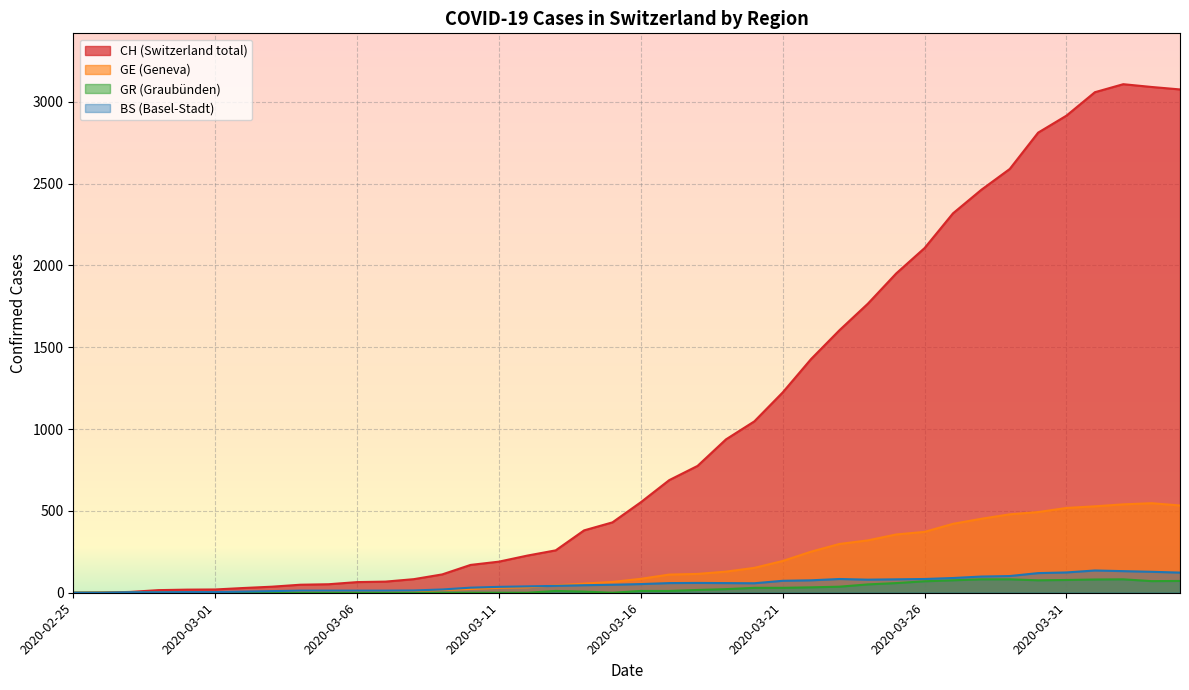

Reading right to left, transcribe all the data shown in this chart.

CH: 2020-04-04=3075	2020-04-03=3090	2020-04-02=3107	2020-04-01=3058	2020-03-31=2915	2020-03-30=2811	2020-03-29=2589	2020-03-28=2462	2020-03-27=2318	2020-03-26=2106	2020-03-25=1951	2020-03-24=1766	2020-03-23=1604	2020-03-22=1428	2020-03-21=1224	2020-03-20=1047	2020-03-19=937	2020-03-18=775	2020-03-17=688	2020-03-16=553	2020-03-15=430	2020-03-14=381	2020-03-13=259	2020-03-12=227	2020-03-11=190	2020-03-10=170	2020-03-09=112	2020-03-08=83	2020-03-07=68	2020-03-06=65	2020-03-05=52	2020-03-04=49	2020-03-03=37	2020-03-02=29	2020-03-01=20	2020-02-29=19	2020-02-28=16	2020-02-27=5	2020-02-26=1	2020-02-25=0
GE: 2020-04-04=533	2020-04-03=547	2020-04-02=540	2020-04-01=528	2020-03-31=518	2020-03-30=493	2020-03-29=479	2020-03-28=452	2020-03-27=421	2020-03-26=372	2020-03-25=356	2020-03-24=320	2020-03-23=298	2020-03-22=251	2020-03-21=194	2020-03-20=152	2020-03-19=129	2020-03-18=115	2020-03-17=111	2020-03-16=85	2020-03-15=66	2020-03-14=56	2020-03-13=45	2020-03-12=33	2020-03-11=30	2020-03-10=23	2020-03-09=17	2020-03-08=9	2020-03-07=7	2020-03-06=7	2020-03-05=5	2020-03-04=4	2020-03-03=4	2020-03-02=3	2020-03-01=3	2020-02-29=3	2020-02-28=2	2020-02-27=1	2020-02-26=1	2020-02-25=0
GR: 2020-04-04=72	2020-04-03=71	2020-04-02=82	2020-04-01=81	2020-03-31=78	2020-03-30=76	2020-03-29=82	2020-03-28=82	2020-03-27=76	2020-03-26=70	2020-03-25=59	2020-03-24=51	2020-03-23=37	2020-03-22=33	2020-03-21=30	2020-03-20=30	2020-03-19=22	2020-03-18=17	2020-03-17=11	2020-03-16=11	2020-03-15=0	2020-03-14=7	2020-03-13=11	2020-03-12=0	2020-03-11=0	2020-03-10=0	2020-03-09=0	2020-03-08=0	2020-03-07=0	2020-03-06=0	2020-03-05=0	2020-03-04=0	2020-03-03=0	2020-03-02=0	2020-03-01=0	2020-02-29=0	2020-02-28=0	2020-02-27=0	2020-02-26=0	2020-02-25=0
BS: 2020-04-04=123	2020-04-03=128	2020-04-02=132	2020-04-01=136	2020-03-31=124	2020-03-30=120	2020-03-29=102	2020-03-28=99	2020-03-27=90	2020-03-26=84	2020-03-25=82	2020-03-24=80	2020-03-23=84	2020-03-22=76	2020-03-21=73	2020-03-20=58	2020-03-19=59	2020-03-18=60	2020-03-17=59	2020-03-16=53	2020-03-15=49	2020-03-14=46	2020-03-13=42	2020-03-12=39	2020-03-11=36	2020-03-10=31	2020-03-09=20	2020-03-08=14	2020-03-07=13	2020-03-06=13	2020-03-05=13	2020-03-04=13	2020-03-03=10	2020-03-02=7	2020-03-01=4	2020-02-29=4	2020-02-28=3	2020-02-27=3	2020-02-26=0	2020-02-25=0